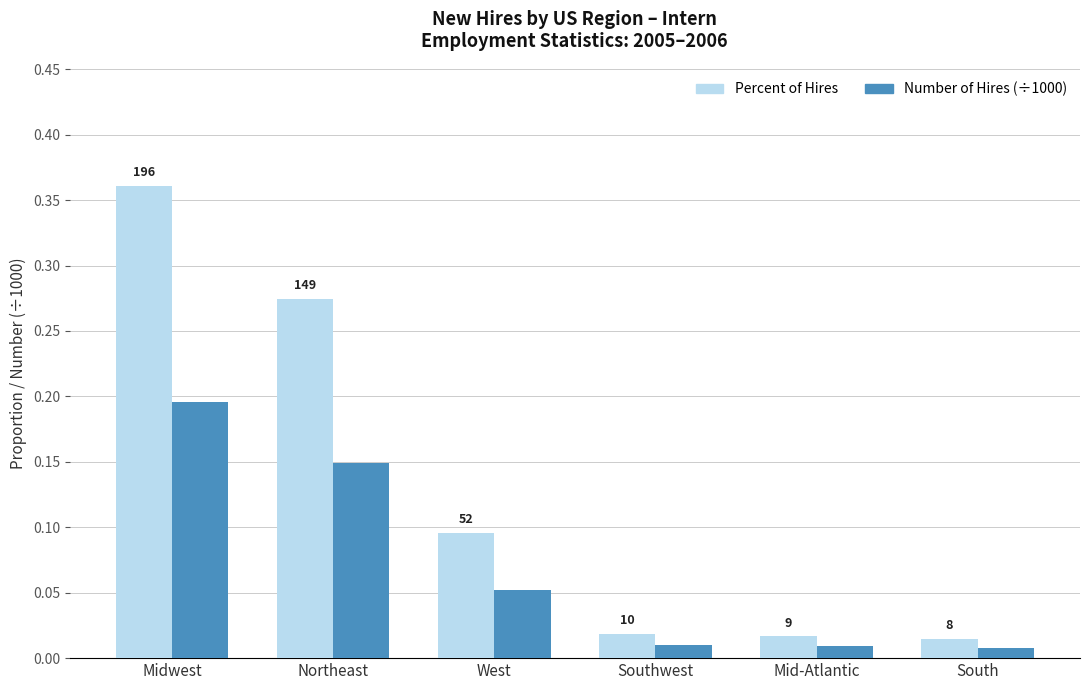

List the series in order of their peak value, lowest first.

Number of Hires (÷1000), Percent of Hires